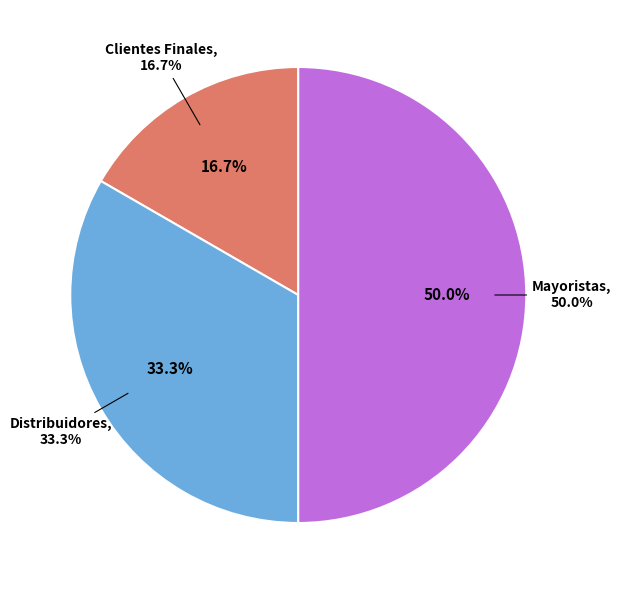

How many segments does this pie chart have?

3